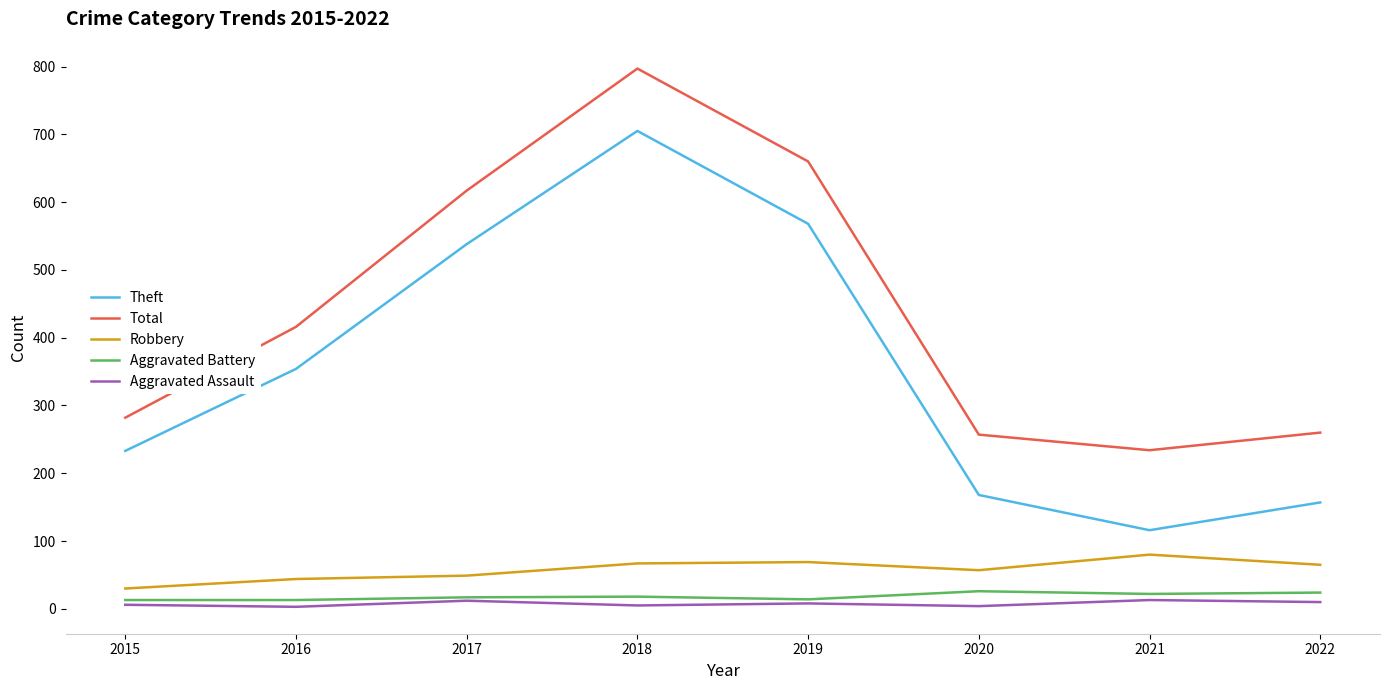

Rank the series by their maximum value, from lowest to highest.

Aggravated Assault, Aggravated Battery, Robbery, Theft, Total